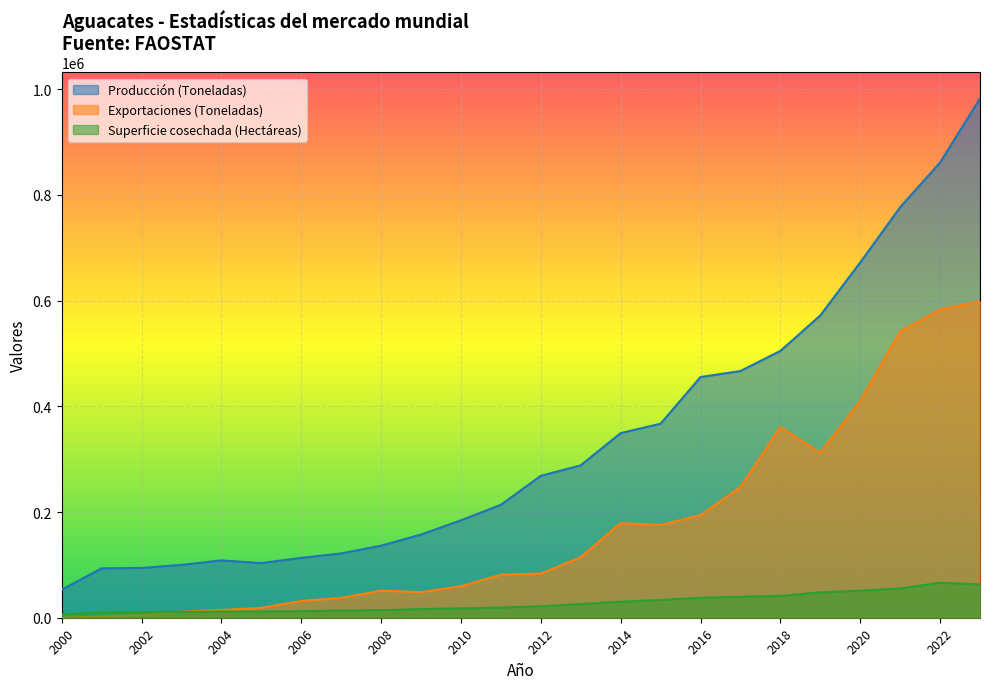

List the series in order of their overall mean, lowest first.

Superficie cosechada (Hectáreas), Exportaciones (Toneladas), Producción (Toneladas)